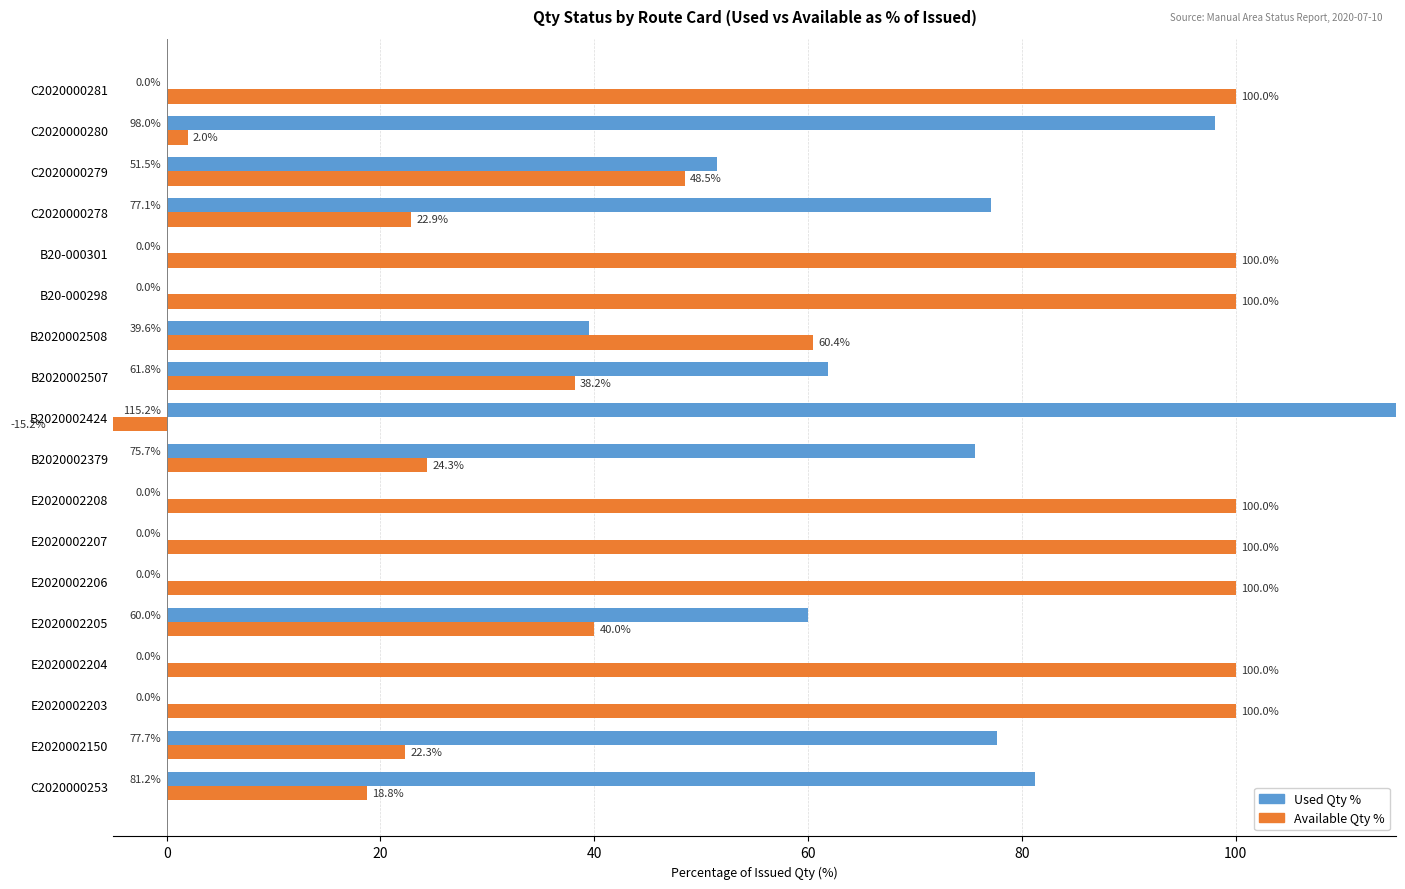

Are the bars horizontal?

Yes